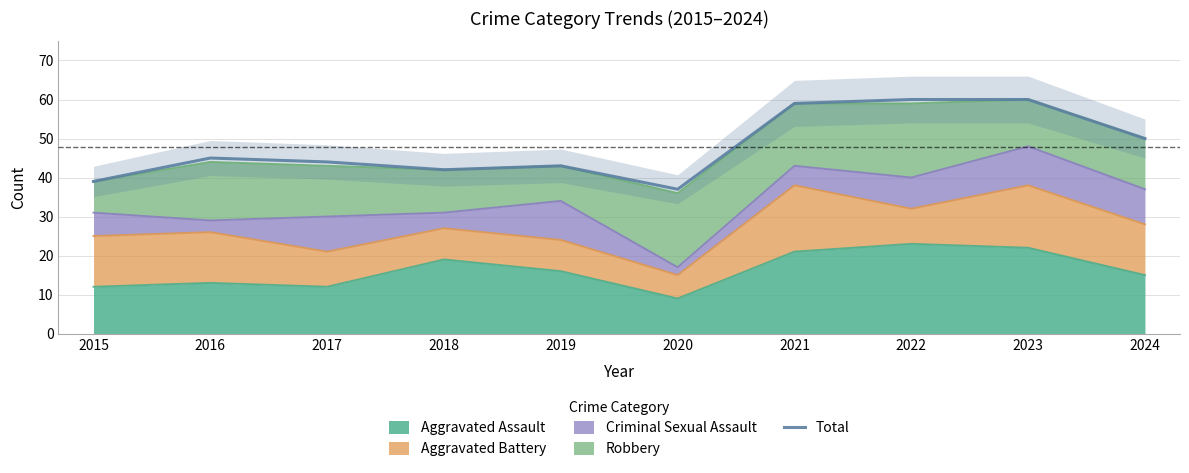

What is the value of the 2nd point from the left?

45